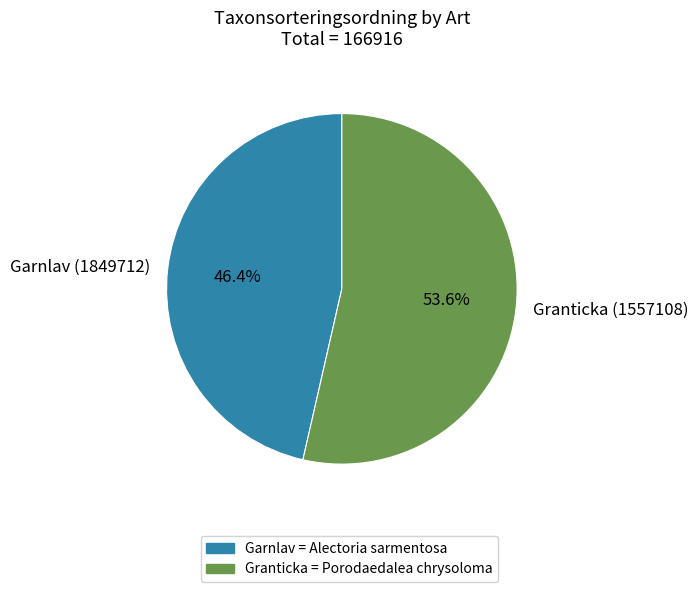

True or false: Garnlav (1849712) accounts for 46% of the total.

True